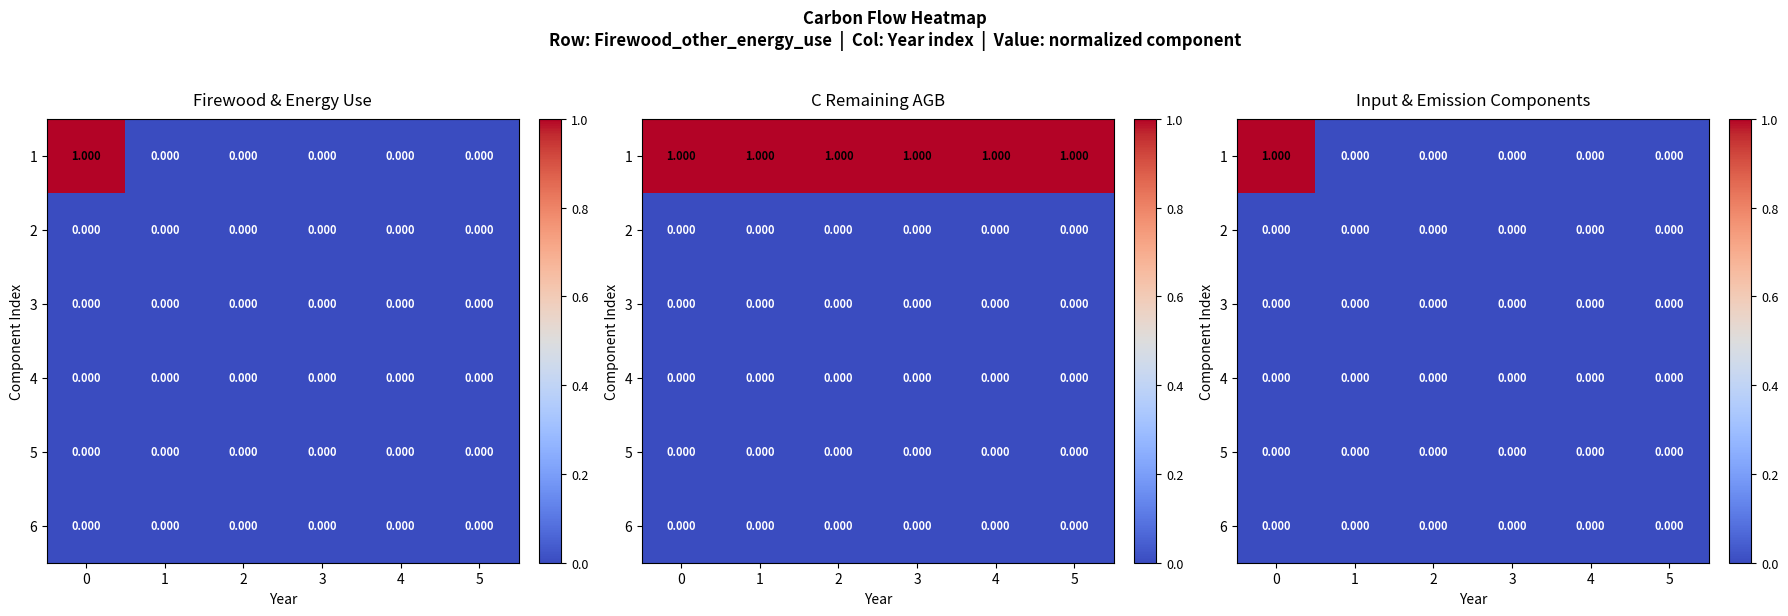

Rank the series by their maximum value, from highest to lowest.

1, 2, 3, 4, 5, 6